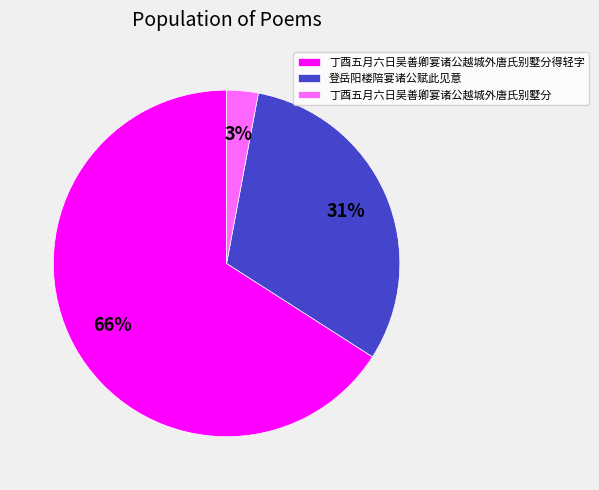

To the nearest percent, what is the difference between the 丁酉五月六日吴善卿宴诸公越城外唐氏别墅分 and 丁酉五月六日吴善卿宴诸公越城外唐氏别墅分得轻字 slice percentages?

63%